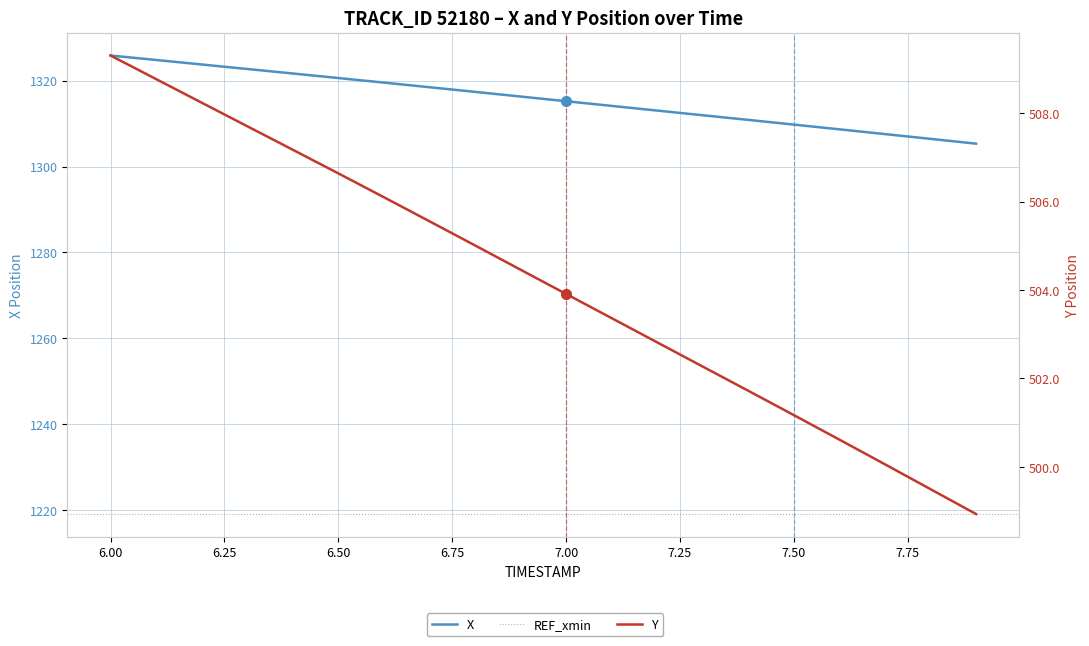

What is the sum of all X values?

26314.5